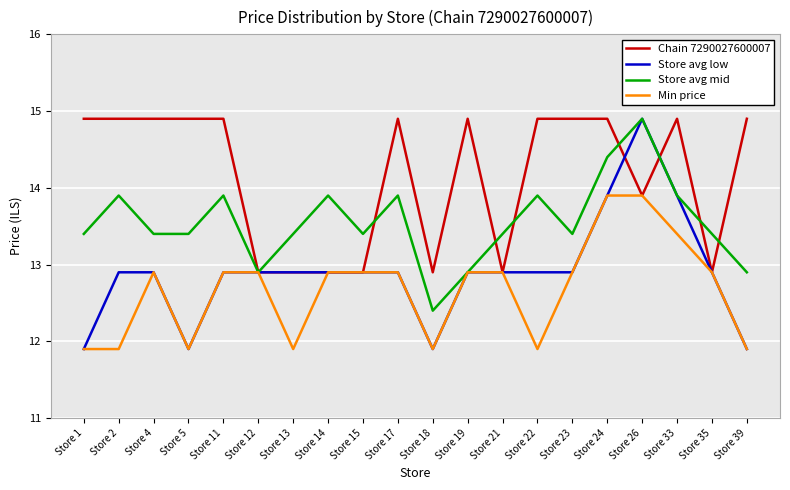

The Chain 7290027600007 series shows 7.0 at Store 13. True or false?

False